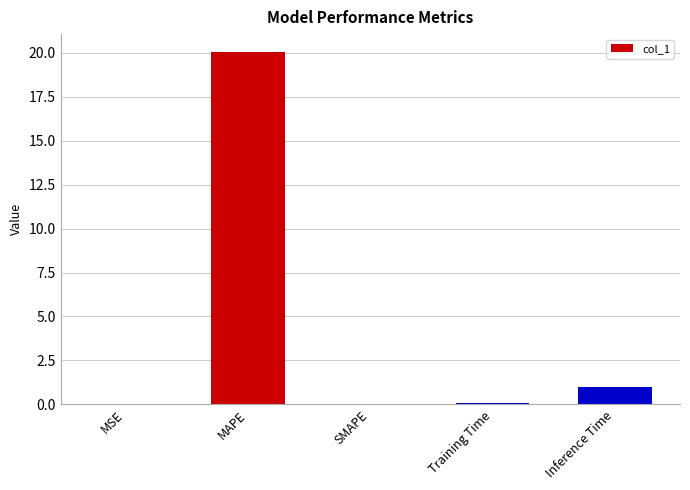

What value does the data have at Inference Time?

1.0